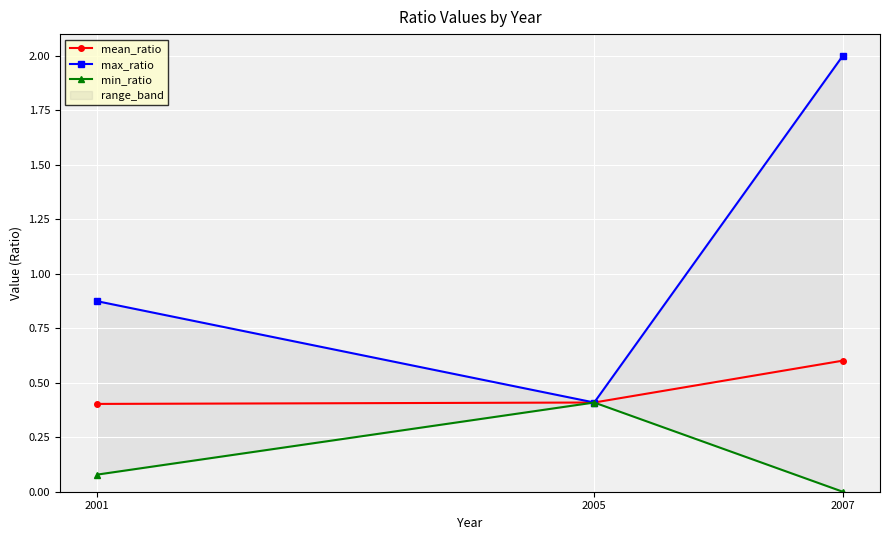

Which series has the largest total across all categories?

max_ratio